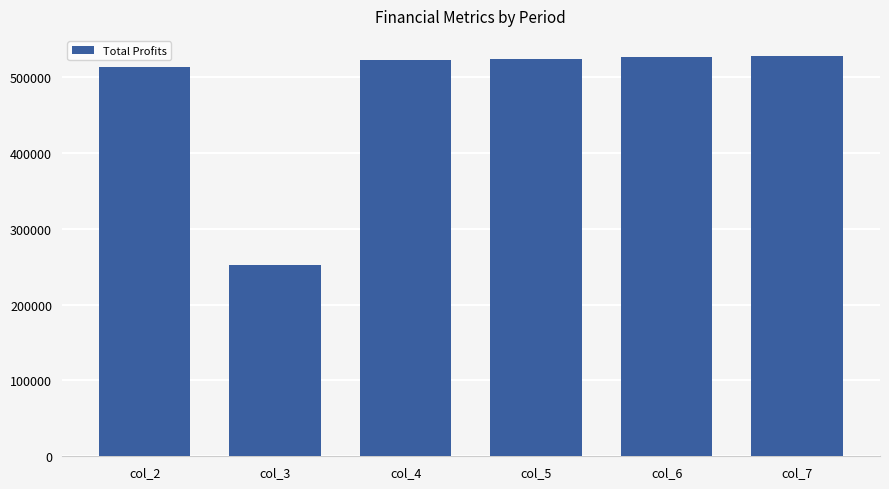

The chart shows a value of 524271.3 at col_5. True or false?

True